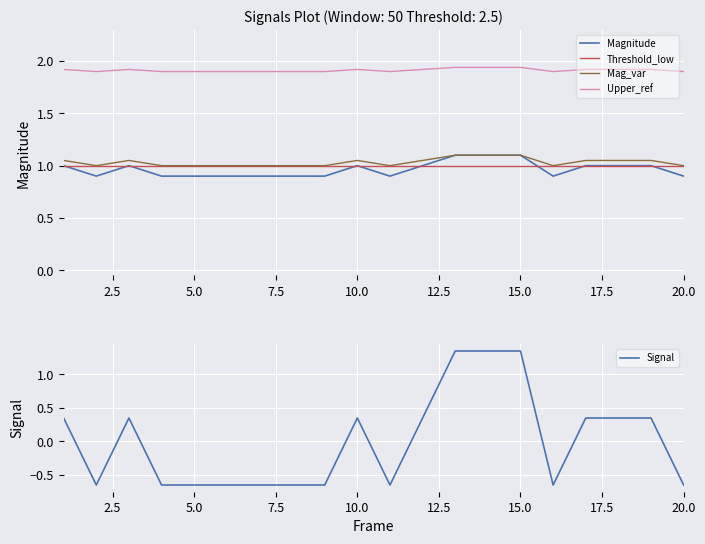

Rank the series by their maximum value, from lowest to highest.

Threshold_low, Magnitude, Mag_var, Signal, Upper_ref